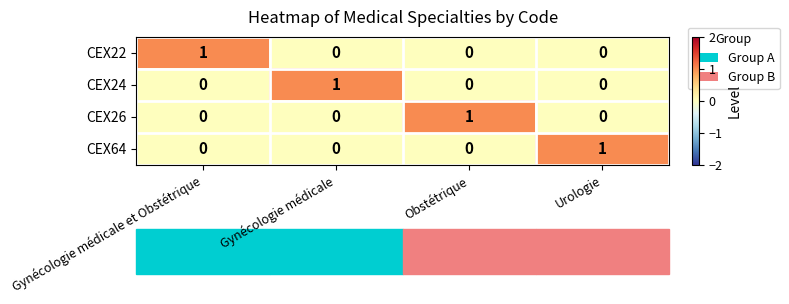

The value of CEX24 at Obstétrique is 0. True or false?

True